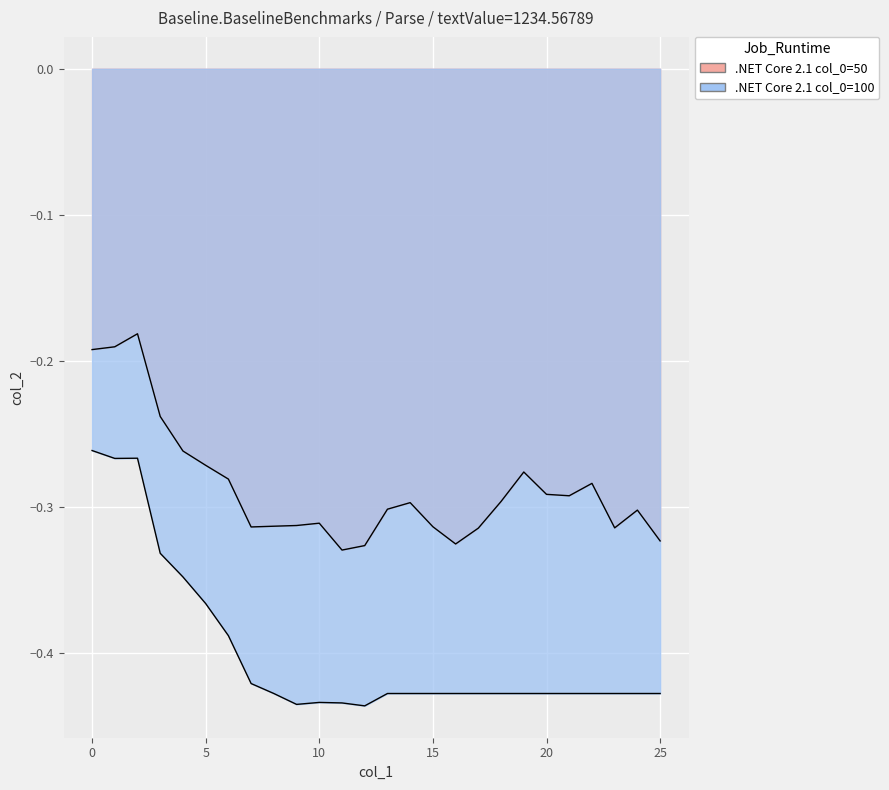

Reading left to right, transcribe all the data shown in this chart.

.NET Core 2.1 col_0=50: -0.2	-0.2	-0.2	-0.2	-0.3	-0.3	-0.3	-0.3	-0.3	-0.3	-0.3	-0.3	-0.3	-0.3	-0.3	-0.3	-0.3	-0.3	-0.3	-0.3	-0.3	-0.3	-0.3	-0.3	-0.3	-0.3
.NET Core 2.1 col_0=100: -0.3	-0.3	-0.3	-0.3	-0.3	-0.4	-0.4	-0.4	-0.4	-0.4	-0.4	-0.4	-0.4	-0.4	-0.4	-0.4	-0.4	-0.4	-0.4	-0.4	-0.4	-0.4	-0.4	-0.4	-0.4	-0.4